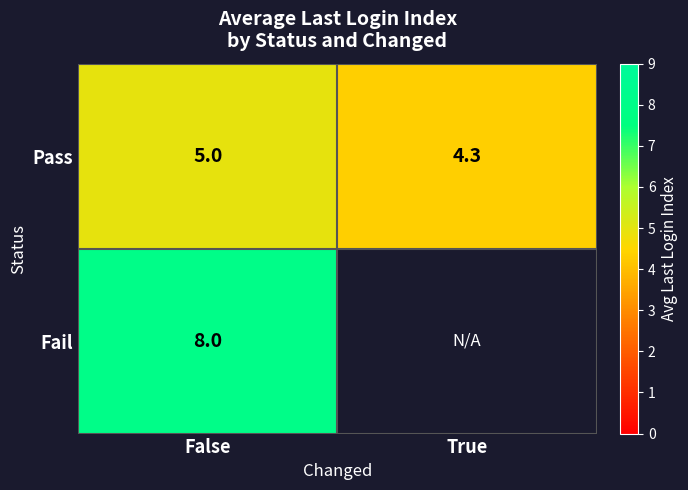

Is the value of Fail at False greater than the value of Pass at True?

Yes